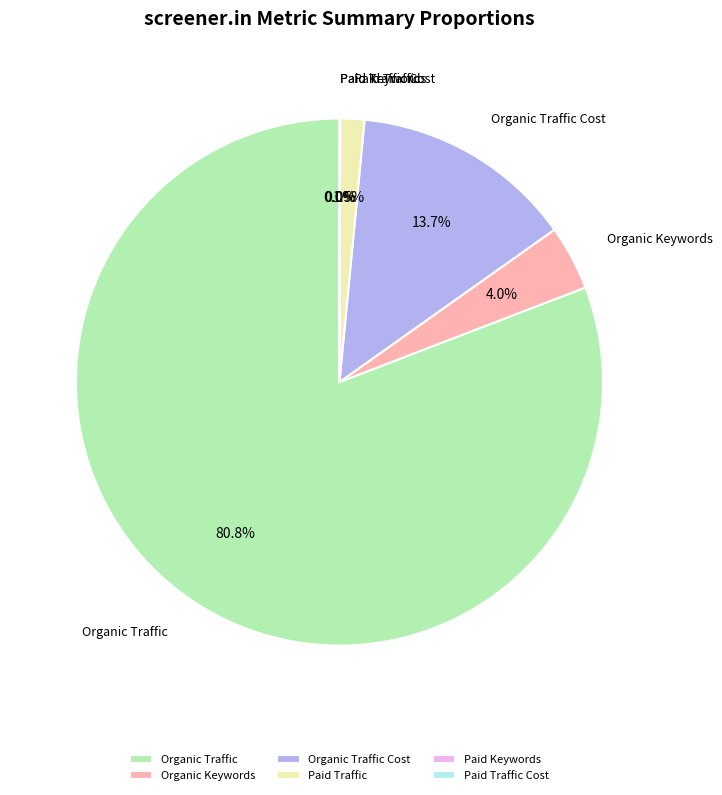

What is the largest slice in the pie chart?

Organic Traffic